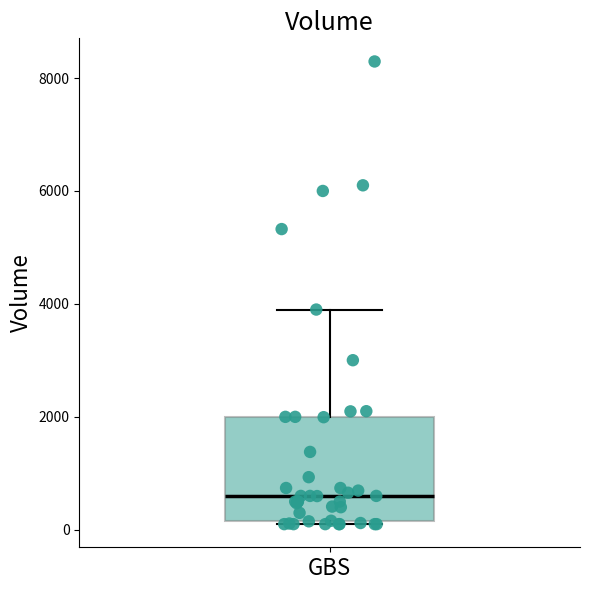

Where does the median line of the box for GBS sit on the y-axis? The values are not printed on the chart, so give them approximately, as read against the axis.

600